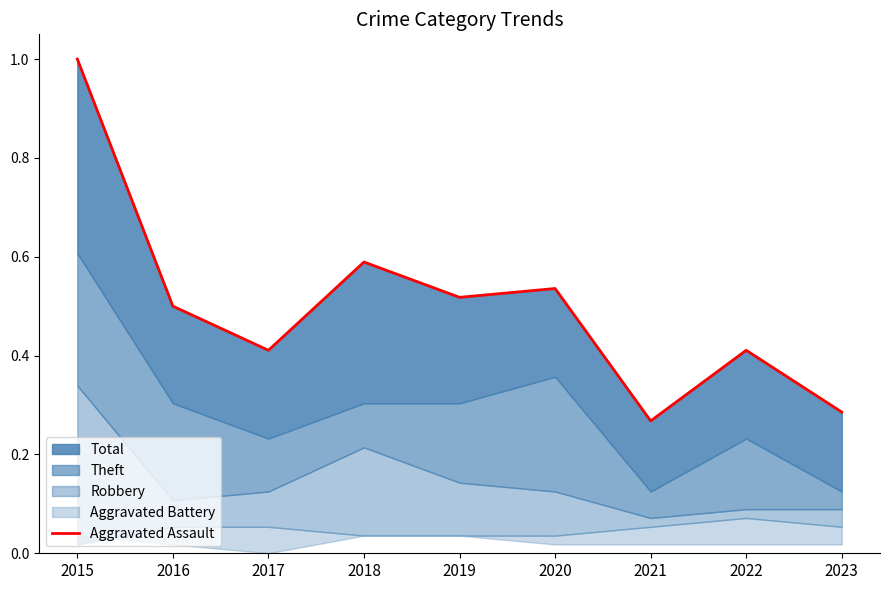

How many interior local valleys (lower than both neighbors) does the data have?

3